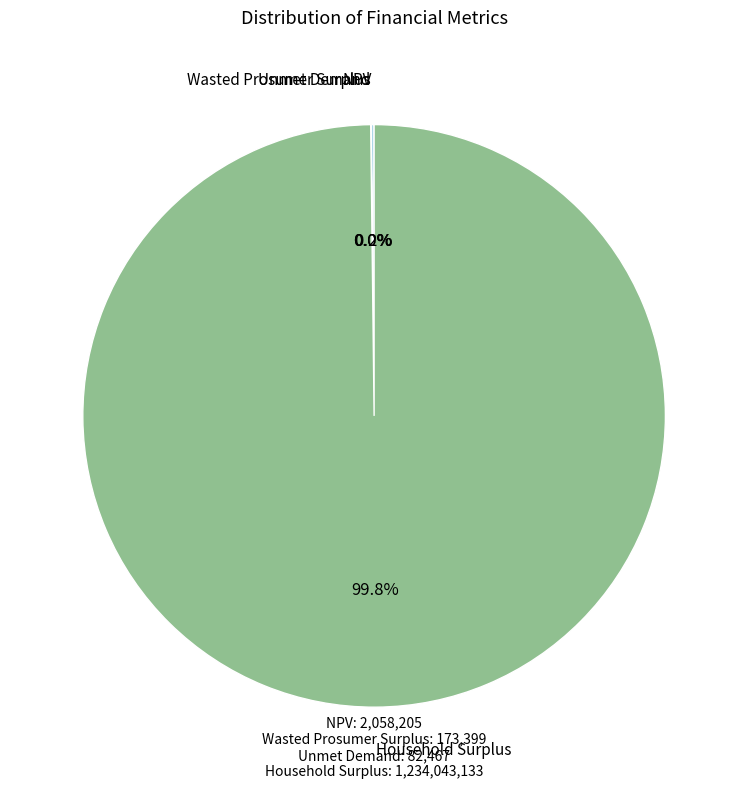

Which slice is the smallest?

Unmet Demand